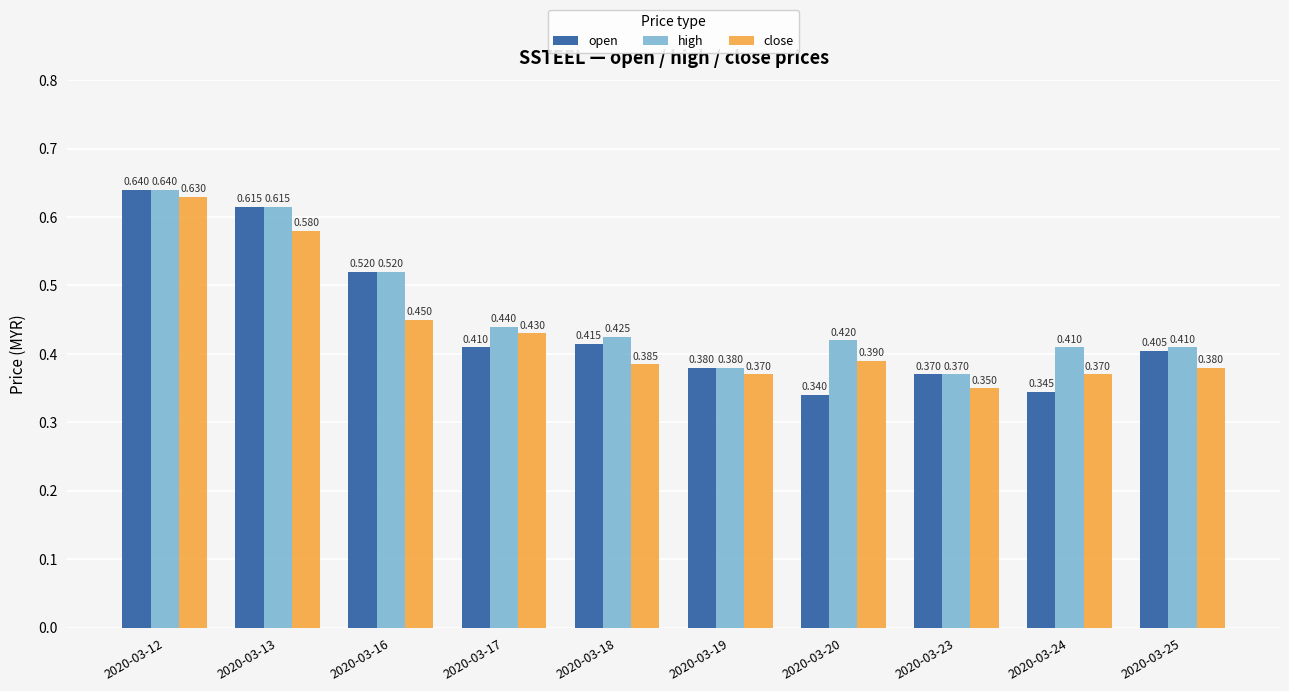

What is the difference between the highest and lowest values at 2020-03-16?

0.1